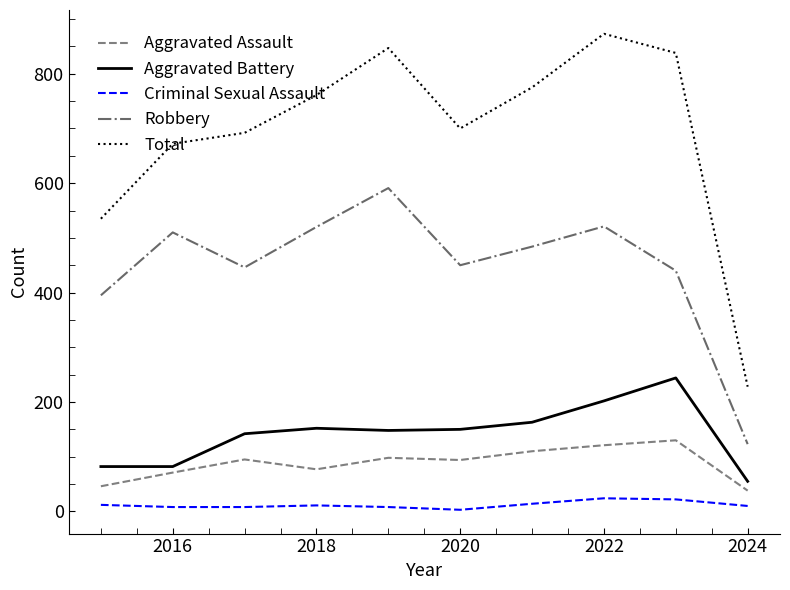

What is the maximum value shown in the chart?

873